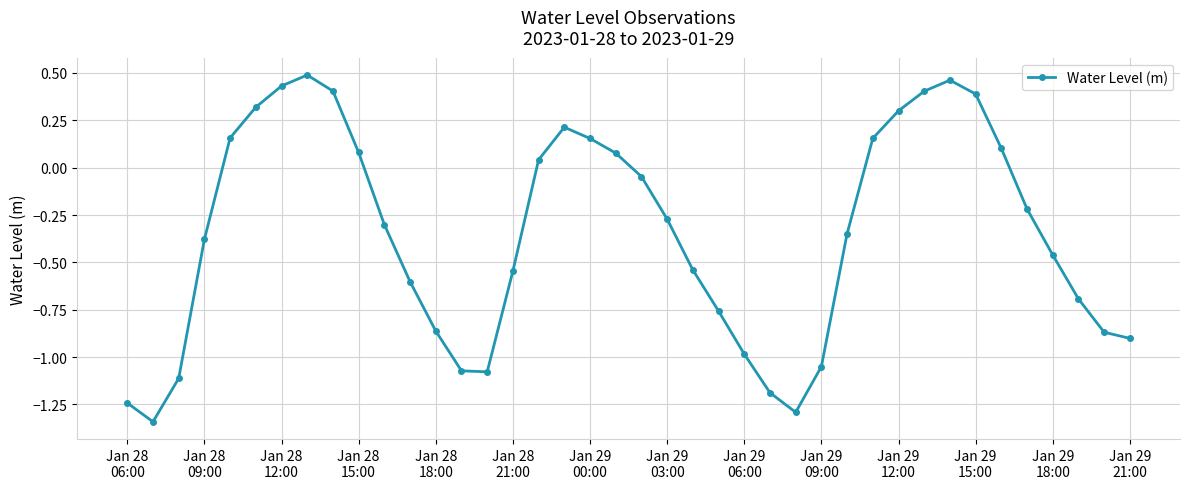

True or false: there are more than 1 points higher than both neighbors.

True